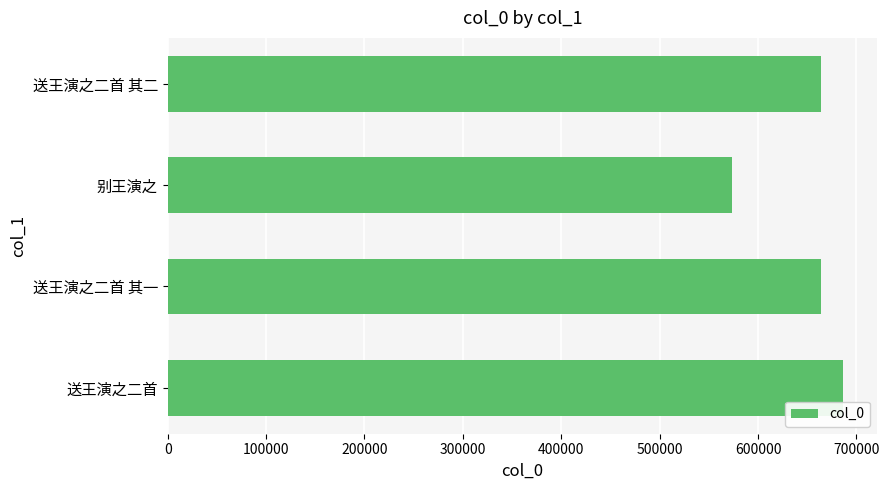

How many series are shown in this chart?

1